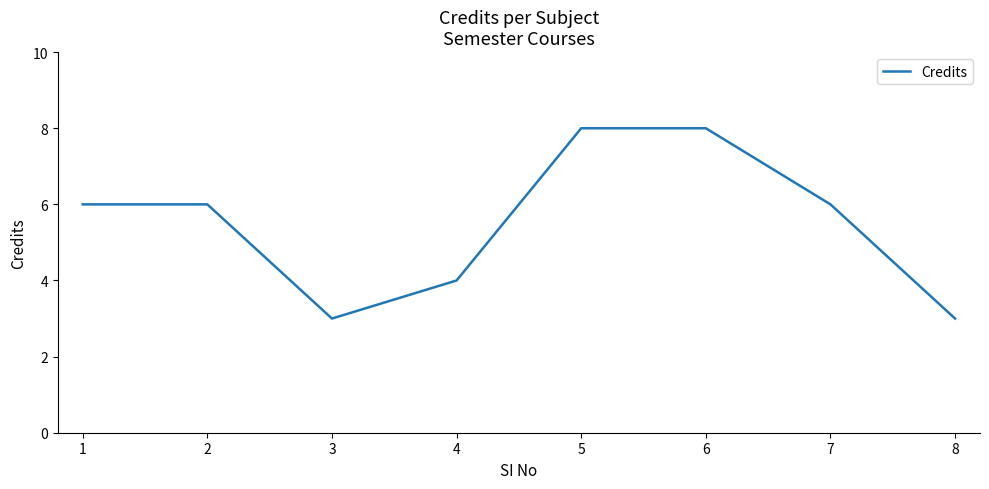

True or false: the data shows 8 at 5.

True